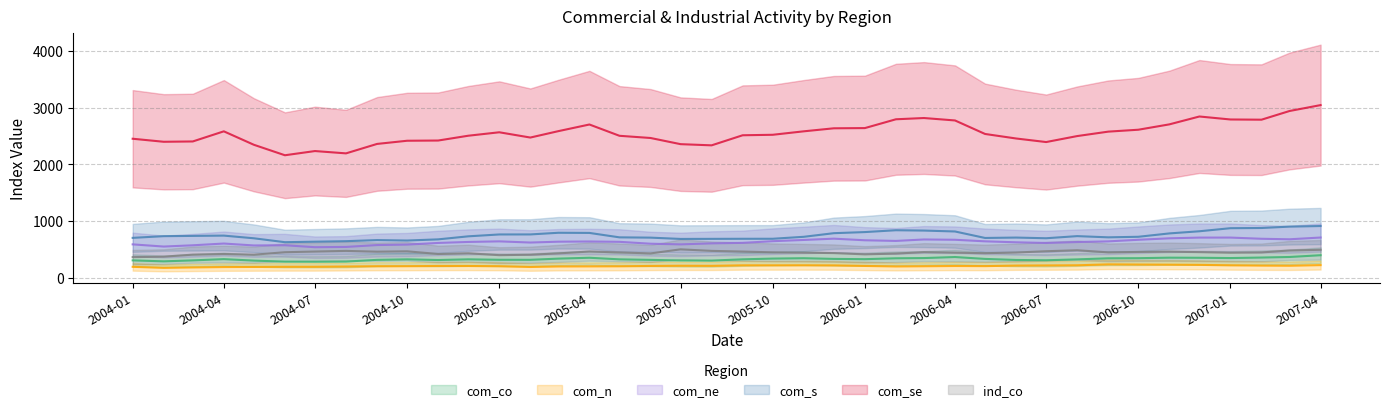

Reading right to left, list all the values displayed in this chart.

com_co: 398.2	367.0	357.1	348.1	353.0	354.9	345.8	343.9	324.8	309.3	314.4	333.0	366.1	348.0	344.0	328.5	333.2	345.4	338.8	325.8	303.3	305.6	316.0	325.5	353.4	338.1	317.2	317.7	325.6	313.7	325.6	316.3	286.1	283.1	285.0	303.2	329.2	307.1	290.1	307.3
com_n: 223.5	212.5	215.0	220.4	228.1	231.3	233.8	236.9	221.0	218.2	215.5	206.0	208.1	203.8	200.1	209.1	218.7	220.7	219.9	220.0	210.9	212.6	209.1	202.8	201.3	200.0	190.9	204.3	208.3	208.6	204.6	204.1	198.9	194.5	194.2	191.6	189.5	182.8	175.5	193.8
com_ne: 709.9	678.9	687.9	709.0	708.7	696.1	670.0	642.2	630.4	613.8	625.8	642.8	670.4	675.5	650.1	661.5	689.9	667.0	645.2	616.0	606.9	589.1	600.9	634.0	640.1	636.5	621.6	642.3	631.9	614.5	585.6	577.1	544.1	539.5	573.7	570.2	603.9	573.0	550.8	589.3
com_s: 912.6	901.9	877.8	874.4	820.2	782.3	723.0	713.3	734.5	697.2	709.2	702.2	816.4	832.4	838.3	805.8	786.3	722.6	688.0	687.8	686.4	685.1	708.0	712.9	791.0	793.6	764.5	763.9	730.9	677.6	657.1	664.8	645.5	636.7	627.7	696.6	743.6	738.5	733.9	704.0
com_se: 3043.2	2939.2	2786.1	2789.7	2842.3	2703.7	2609.2	2575.6	2497.5	2392.1	2454.8	2534.5	2772.6	2815.4	2793.3	2638.0	2634.3	2581.2	2520.2	2511.7	2334.1	2354.9	2463.7	2502.3	2701.3	2584.3	2471.4	2564.3	2503.4	2418.9	2415.0	2359.1	2192.7	2233.5	2159.5	2344.1	2580.9	2402.5	2397.0	2450.5
ind_co: 493.5	482.0	447.0	442.0	452.4	460.1	456.1	448.2	485.9	468.5	445.6	433.6	443.3	452.4	427.2	413.4	435.7	442.6	449.0	462.5	474.6	501.7	429.9	447.9	463.1	430.5	406.8	398.9	432.1	419.7	466.9	460.5	474.4	463.0	450.9	407.5	419.4	408.6	372.7	364.3